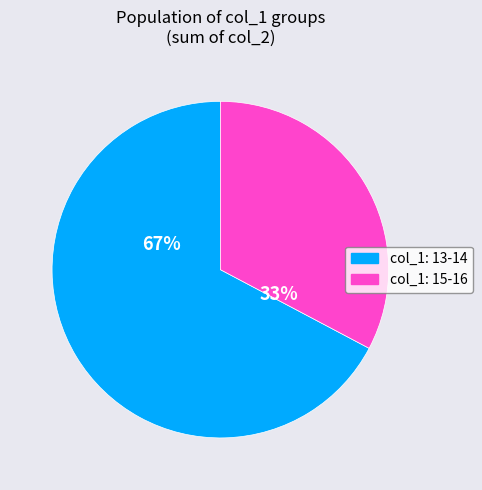

Count the number of slices in the pie.

2